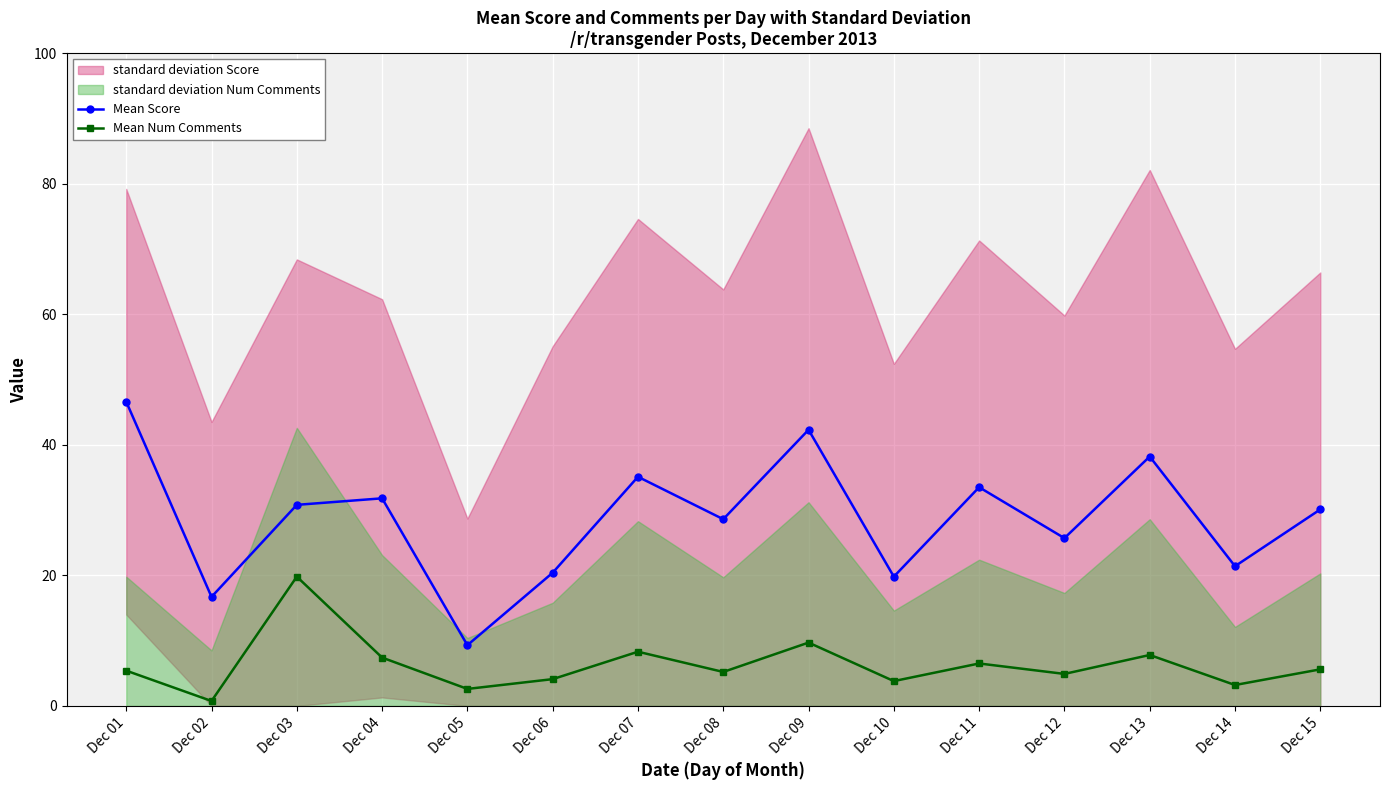

What is the difference between the second highest and minimum values in the Mean Score series?

33.0